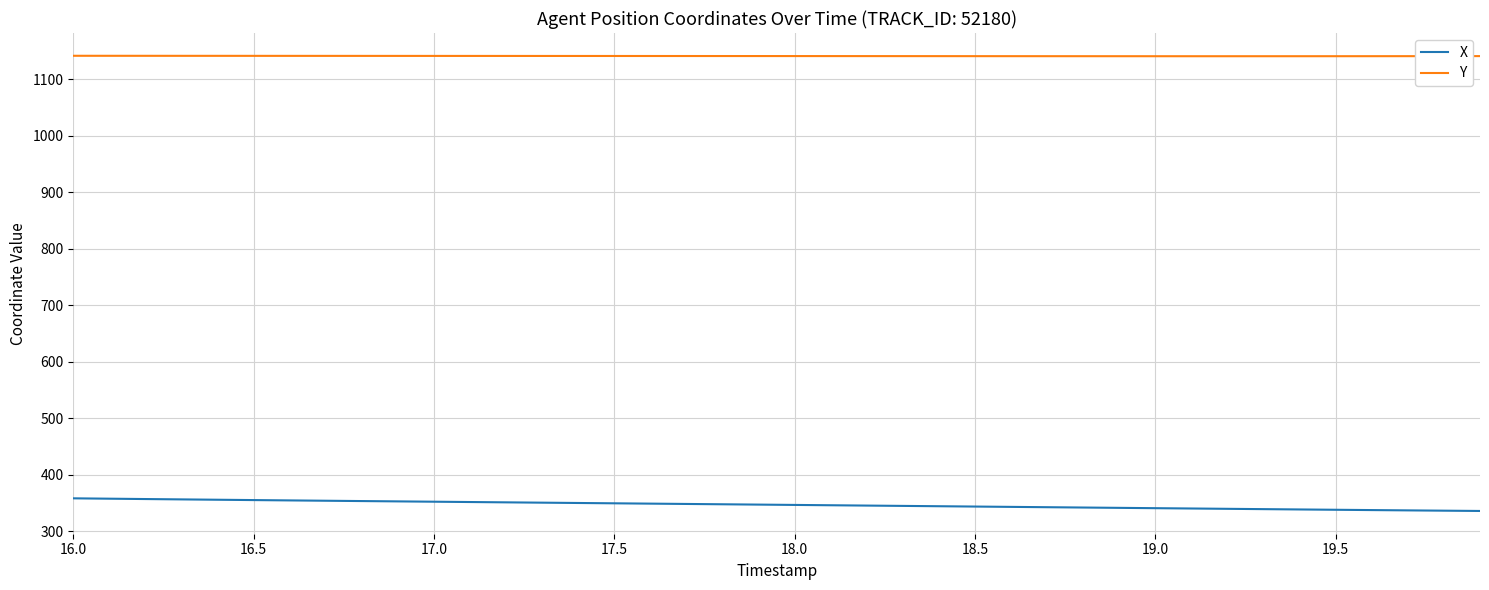

Is this an area chart (filled region under the line)?

No